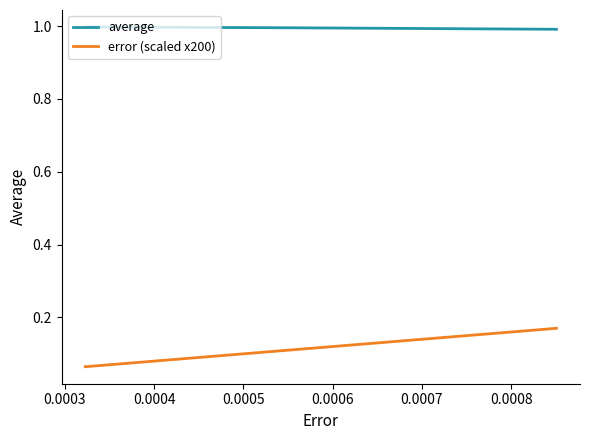

What is the lowest value of the average series?

1.0